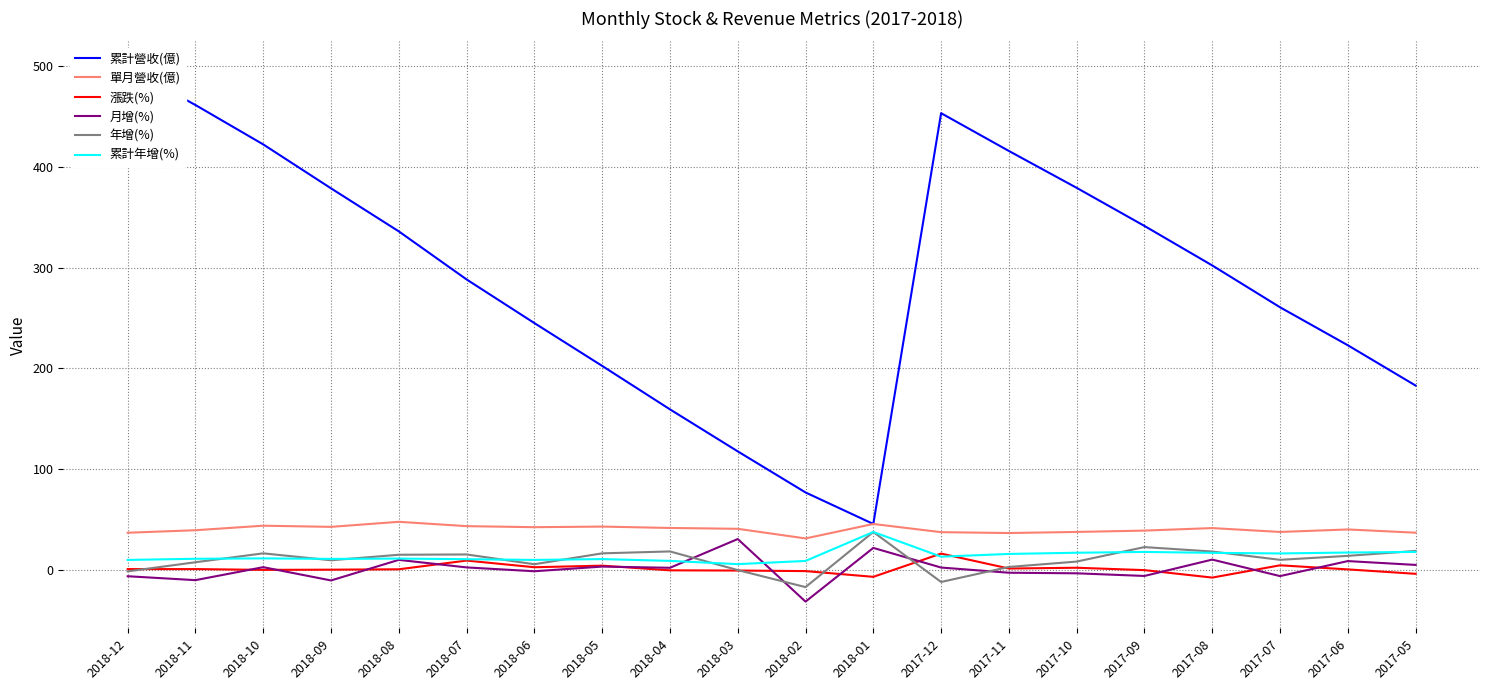

Does the chart have visible grid lines?

Yes